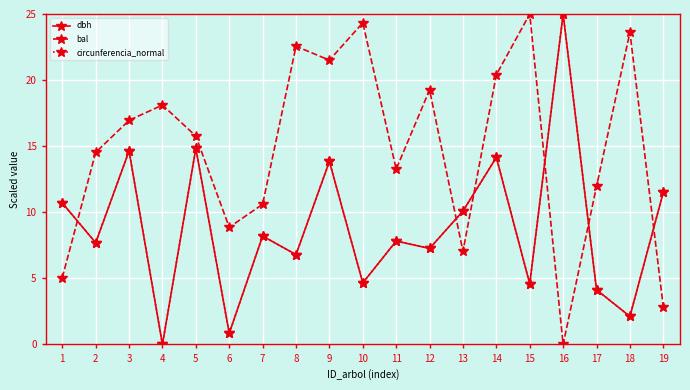

Which series ends up on top after the final intersection of dbh and bal?

dbh